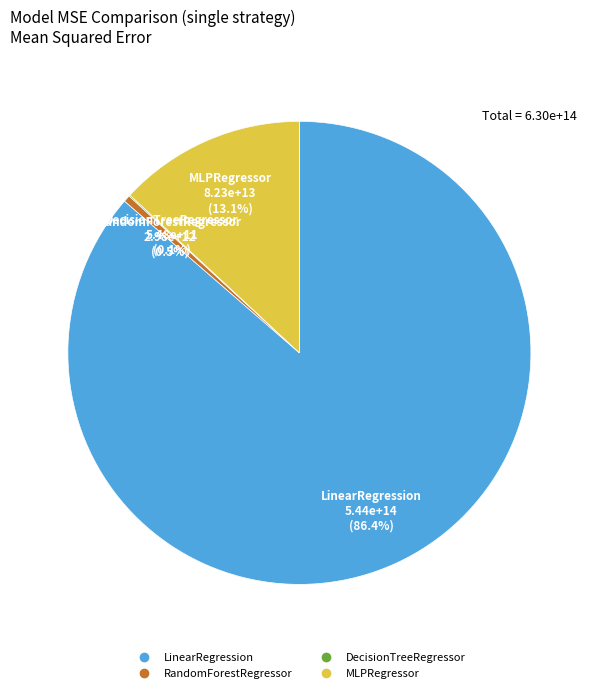

Combined, what portion of the pie is LinearRegression and MLPRegressor?

99.4%